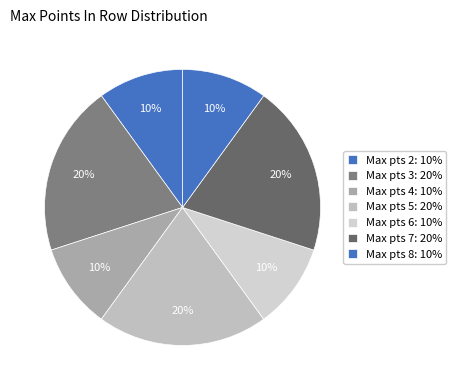

How many slices are in this pie chart?

7